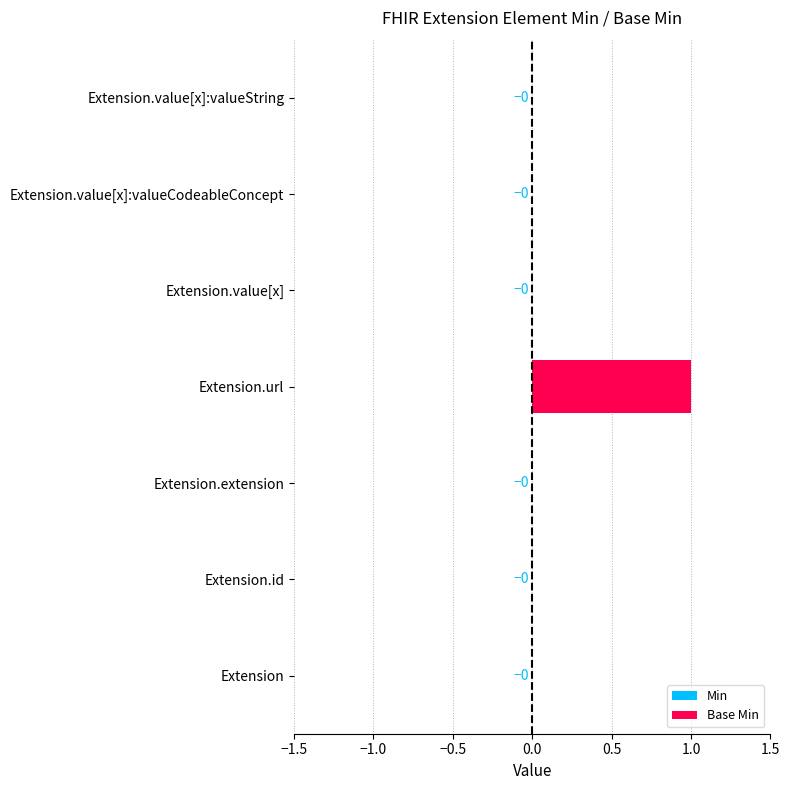

At which category does the chart reach its peak across all series?

Extension.url